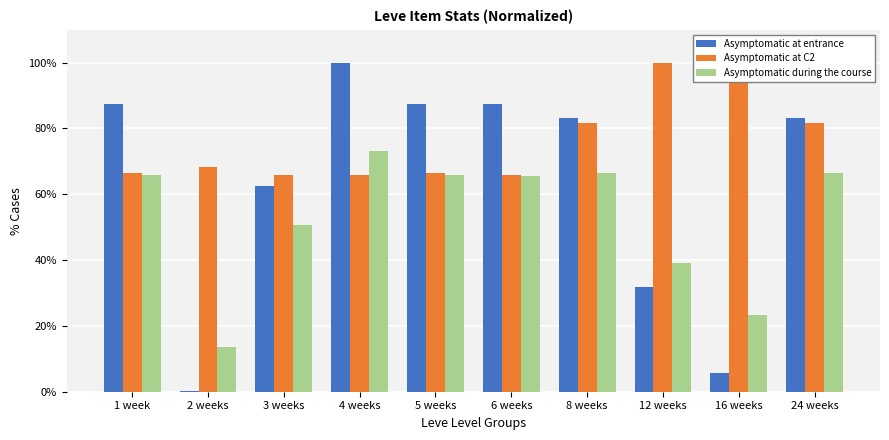

Where is Asymptomatic during the course nearest to the value 43?

12 weeks